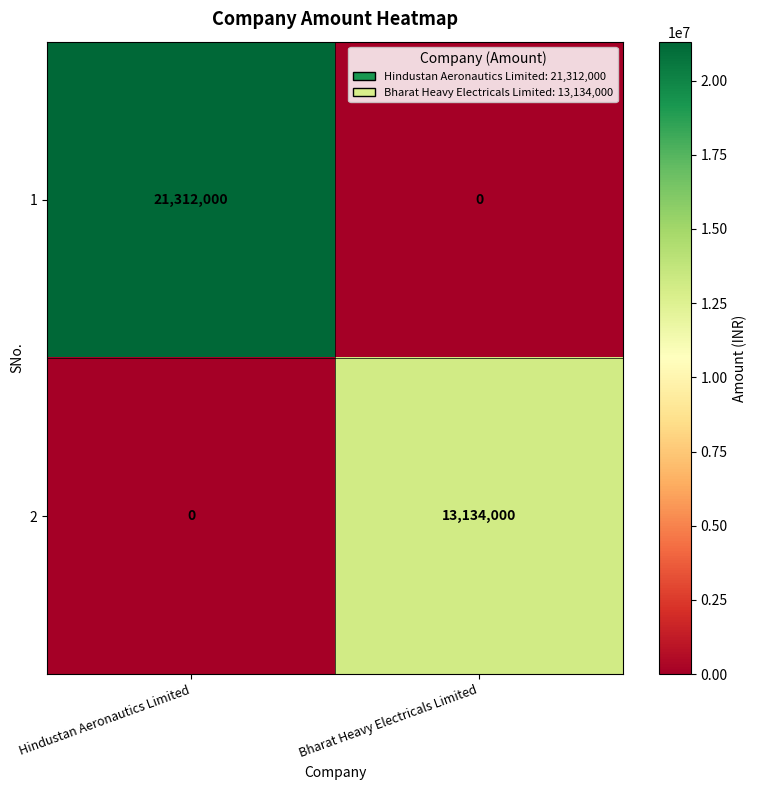

What is the sum of all 2 values?

13134000